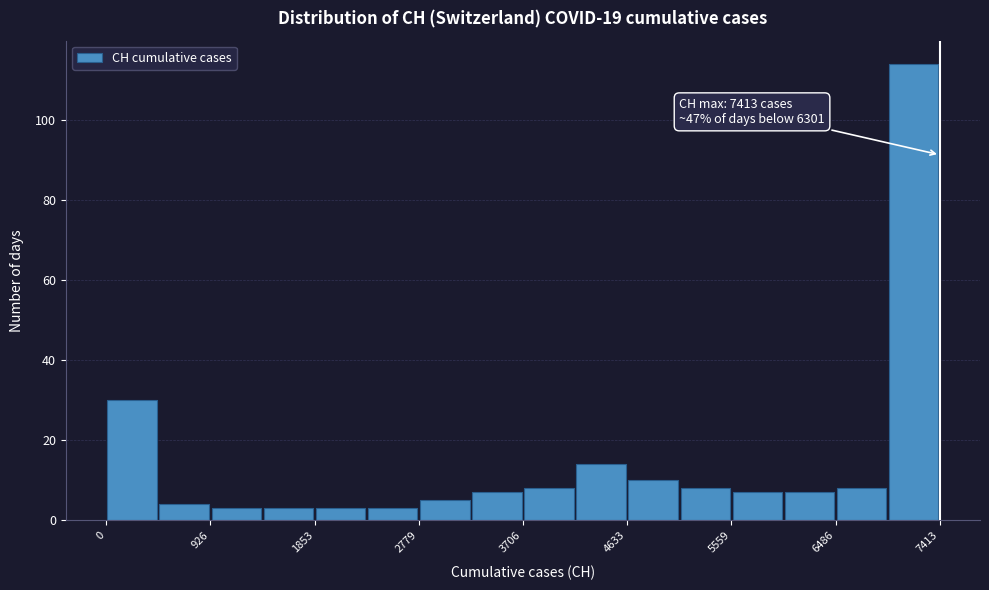

Over which range of the x-axis is the bar tallest?

6900 to 7400